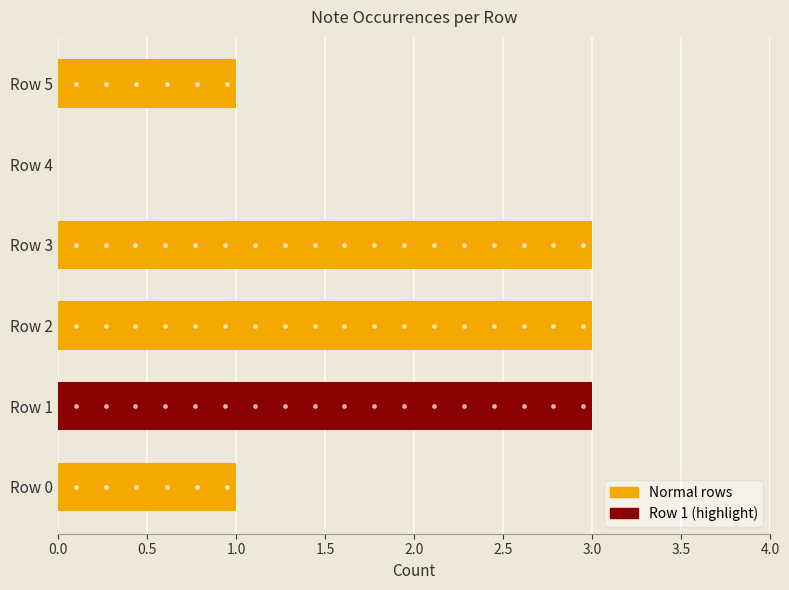

The chart shows a value of 1 at Row 2. True or false?

False